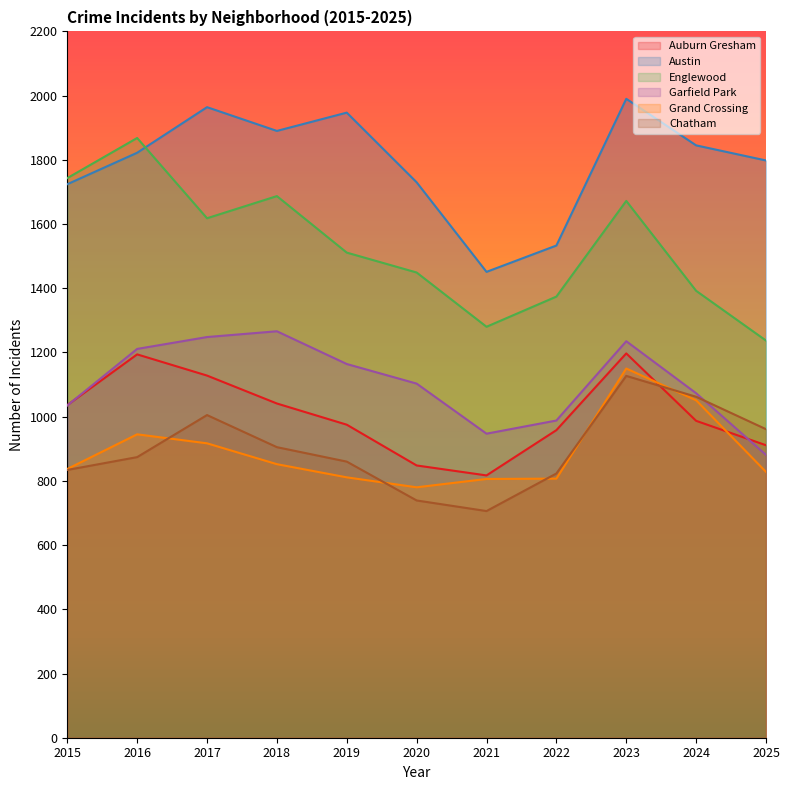

Reading left to right, list all the values displayed in this chart.

Auburn Gresham: 2015=1036	2016=1194	2017=1128	2018=1041	2019=975	2020=848	2021=817	2022=958	2023=1197	2024=987	2025=911
Austin: 2015=1724	2016=1822	2017=1964	2018=1890	2019=1947	2020=1730	2021=1451	2022=1533	2023=1990	2024=1845	2025=1798
Englewood: 2015=1743	2016=1868	2017=1618	2018=1687	2019=1511	2020=1449	2021=1280	2022=1374	2023=1672	2024=1392	2025=1237
Garfield Park: 2015=1035	2016=1211	2017=1248	2018=1266	2019=1164	2020=1103	2021=947	2022=988	2023=1235	2024=1073	2025=881
Grand Crossing: 2015=837	2016=945	2017=917	2018=852	2019=811	2020=780	2021=806	2022=807	2023=1150	2024=1051	2025=828
Chatham: 2015=834	2016=874	2017=1005	2018=905	2019=860	2020=739	2021=706	2022=823	2023=1127	2024=1062	2025=961